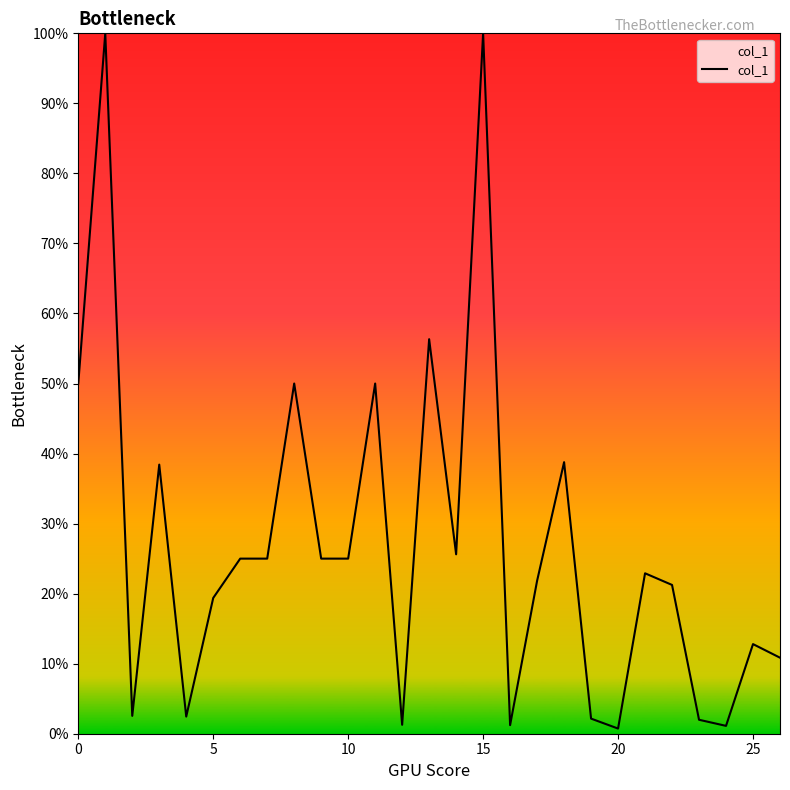

Is this an area chart (filled region under the line)?

Yes